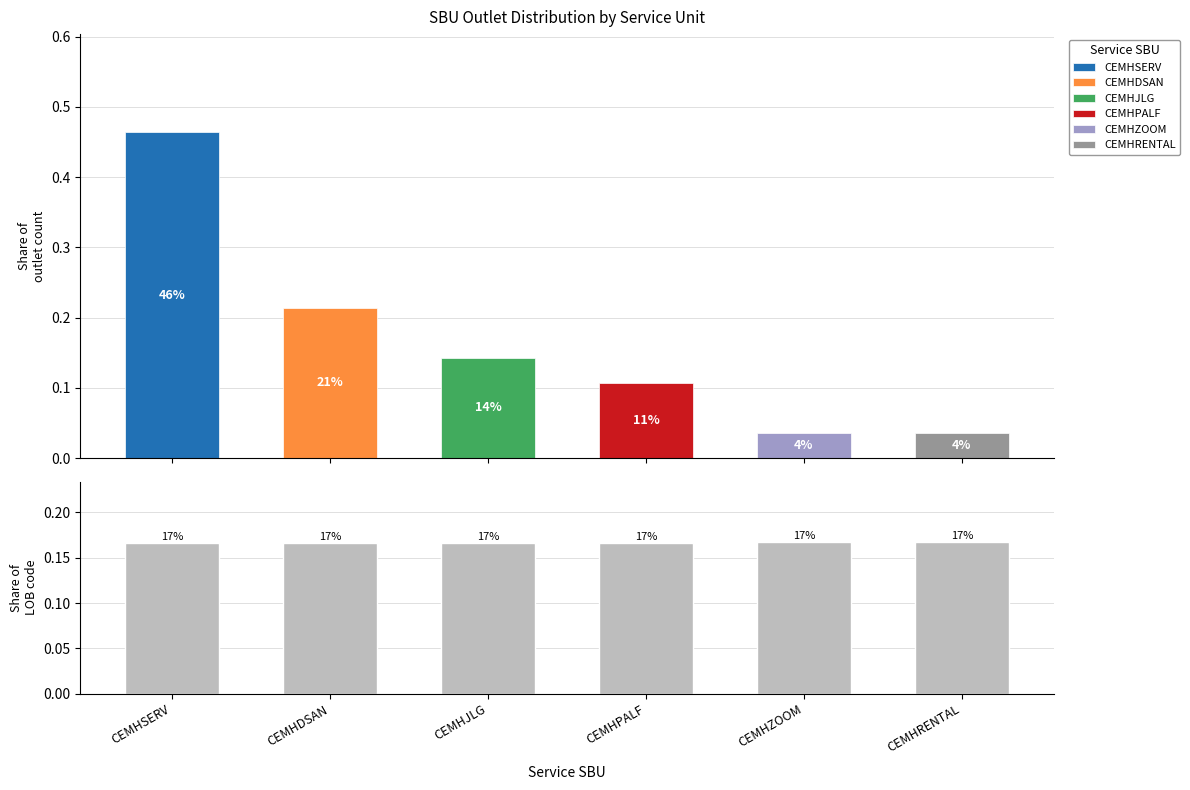

What is the label of the 3rd bar from the right?

CEMHPALF